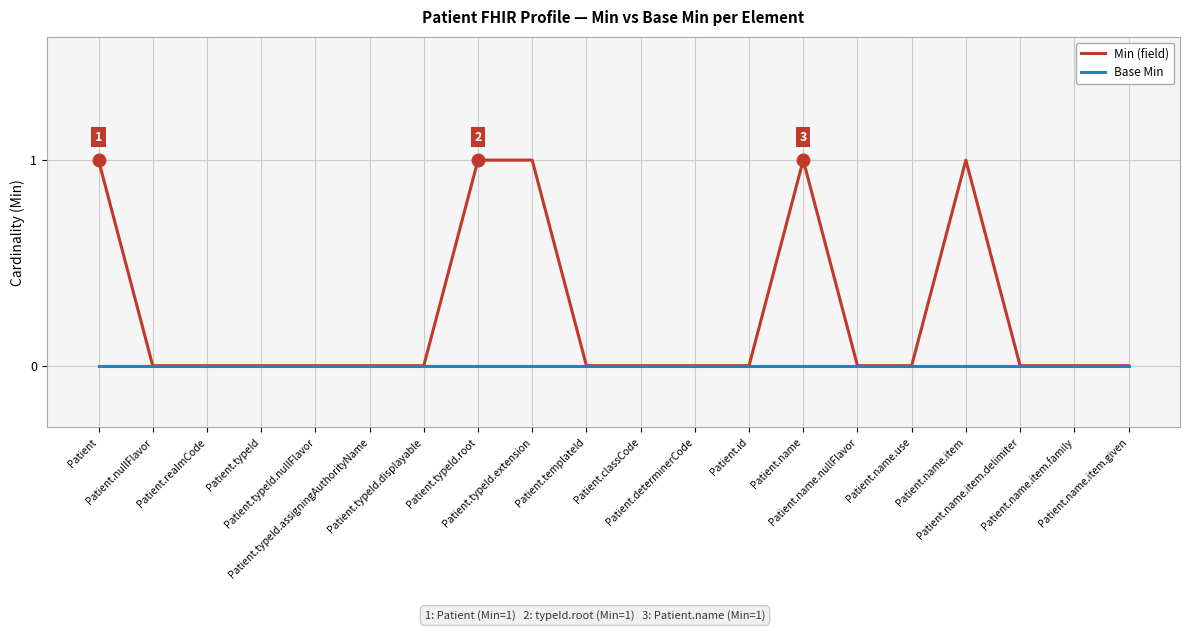

Which series has the widest spread of values?

Min (field)